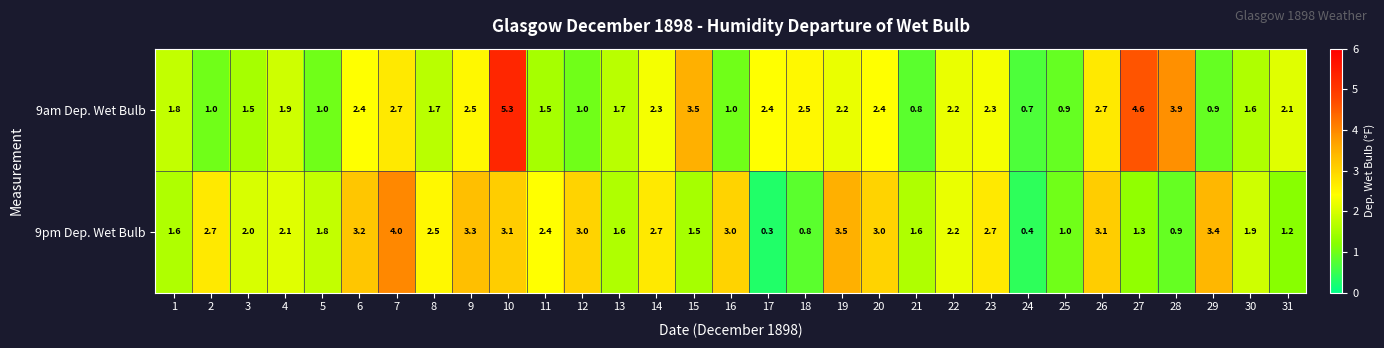

What is the average value of the 9pm Dep. Wet Bulb series?

2.2